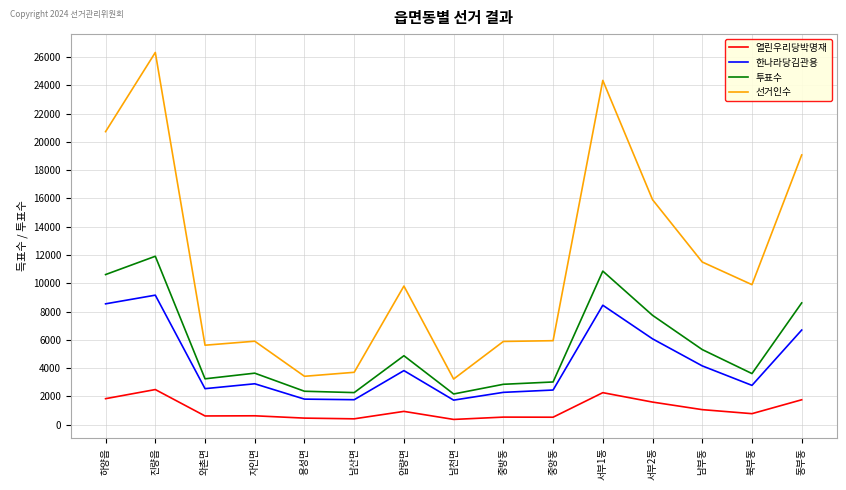

Does the chart display data point markers on the line(s)?

No